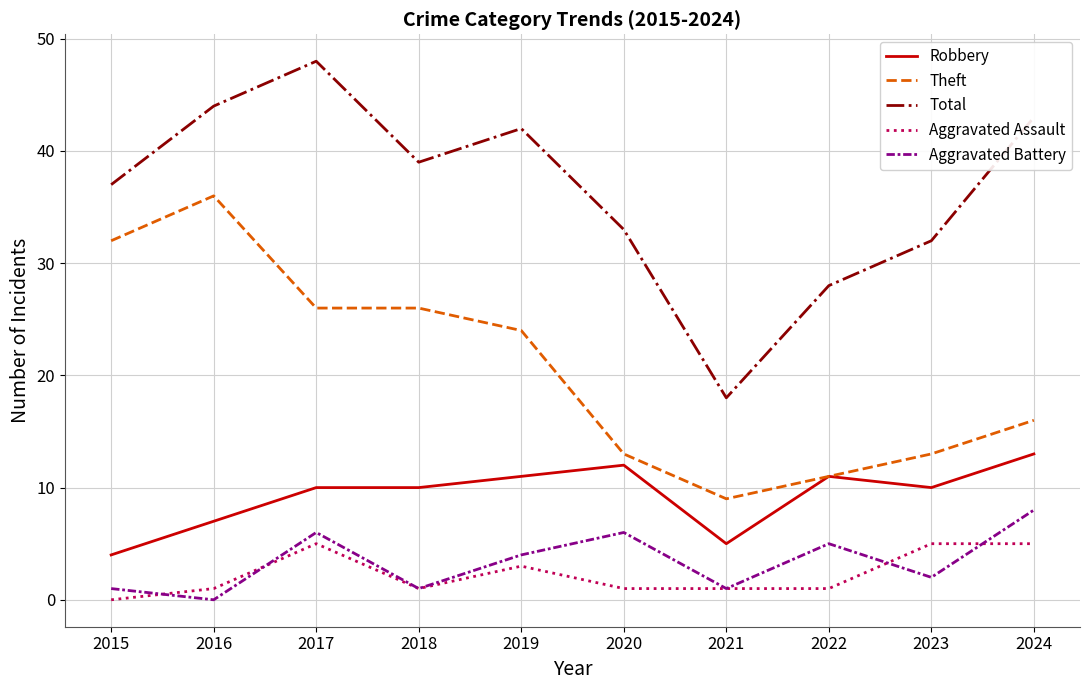

At which label does Aggravated Battery first exceed 4?

2017